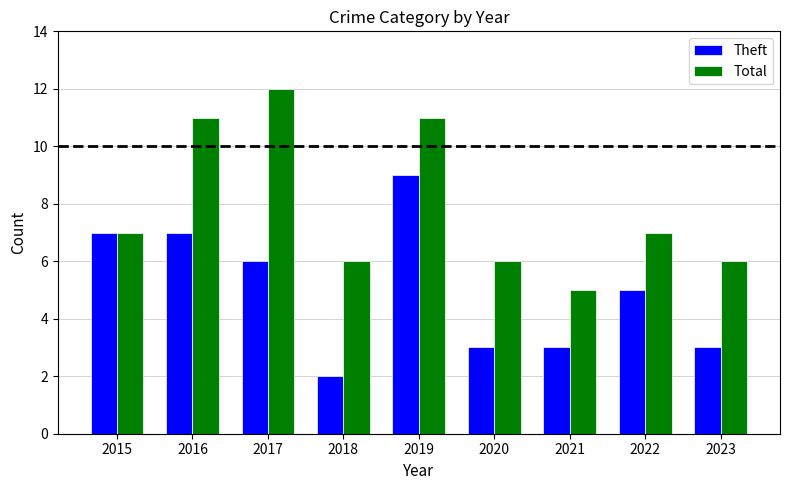

How many series are shown in this chart?

2